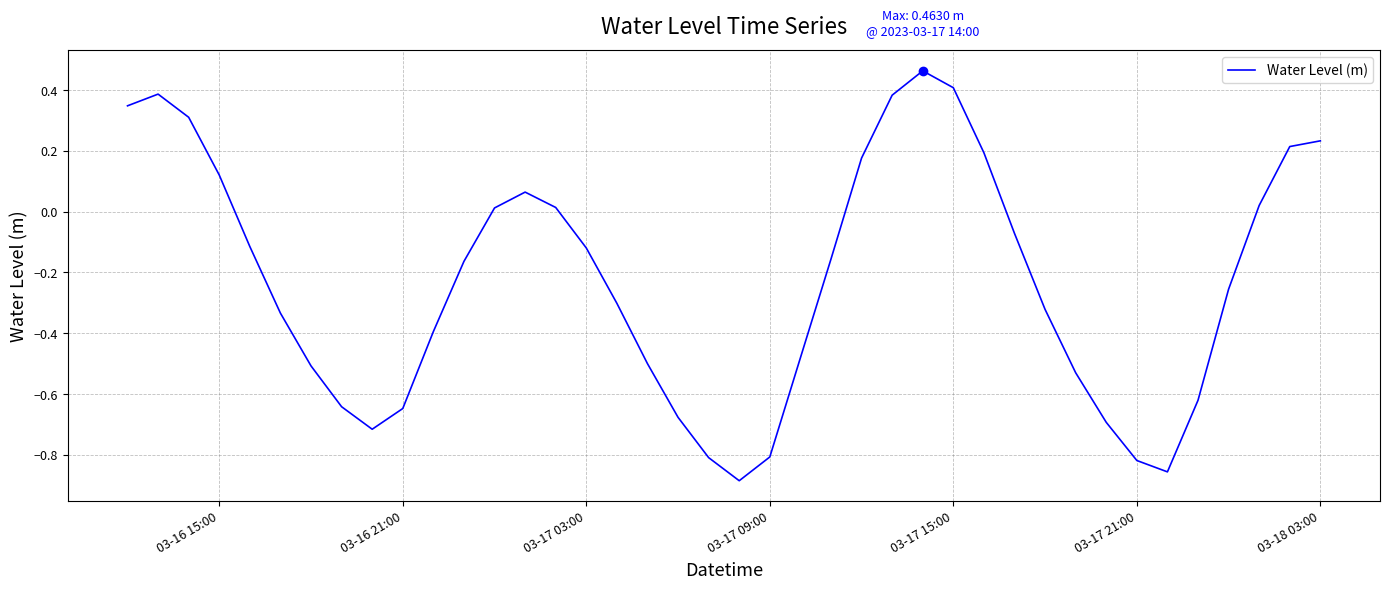

What is the difference between the maximum and minimum values?

1.3